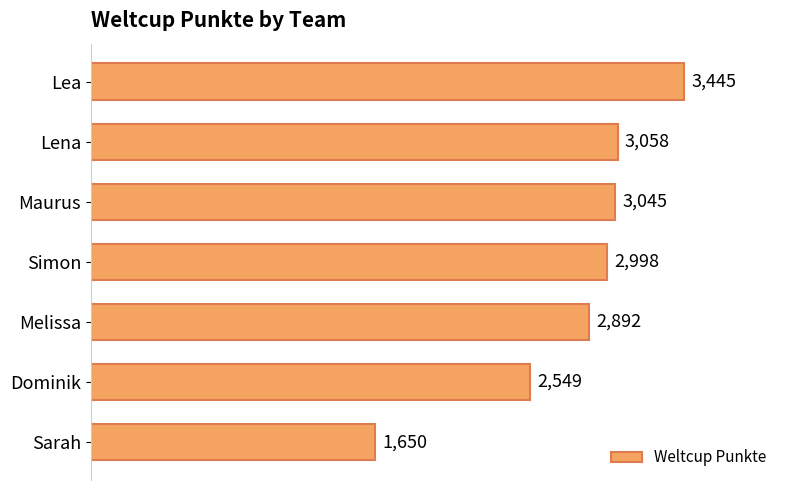

What is the maximum value shown in the chart?

3445